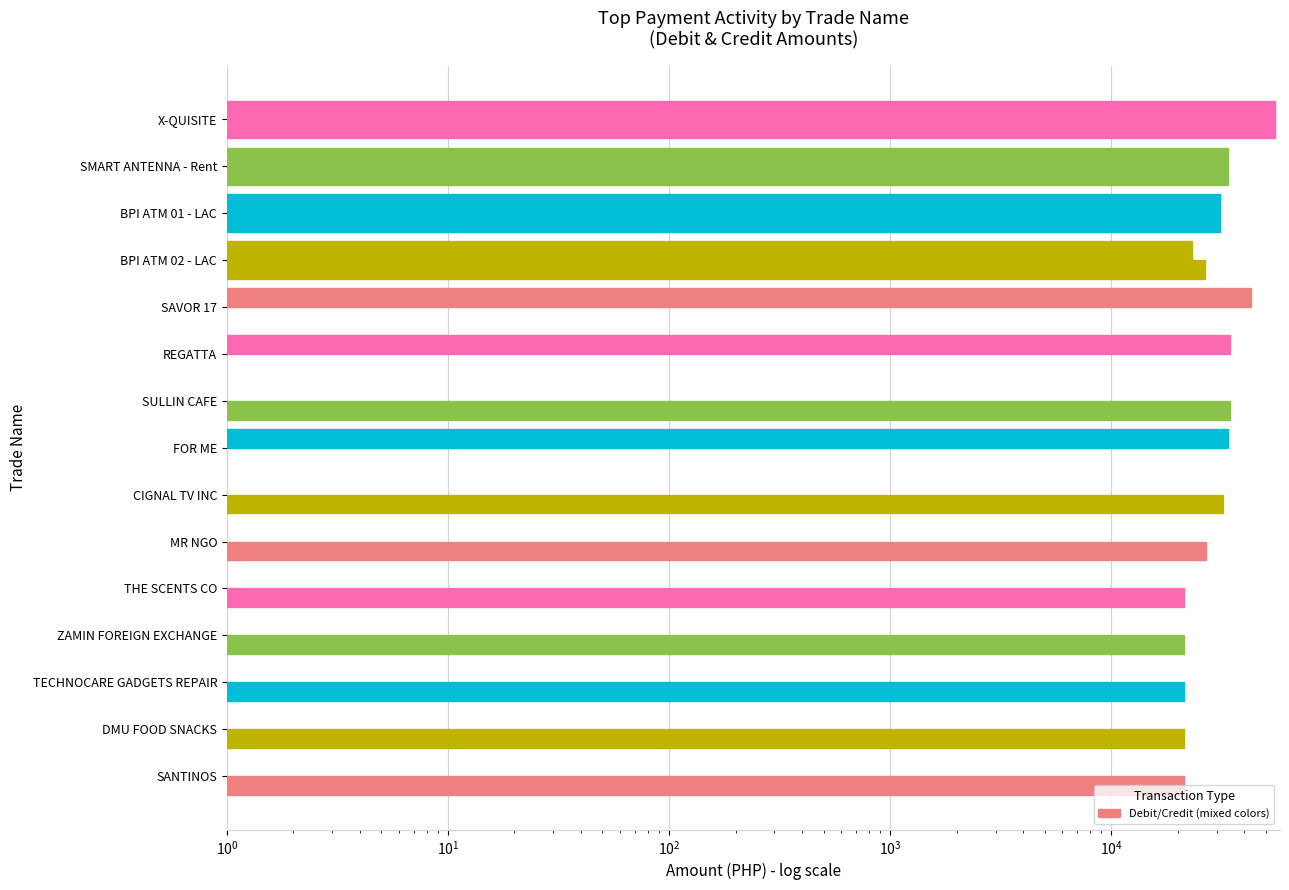

Is the value of Credit at SMART ANTENNA - Rent greater than the value of Debit at SULLIN CAFE?

Yes